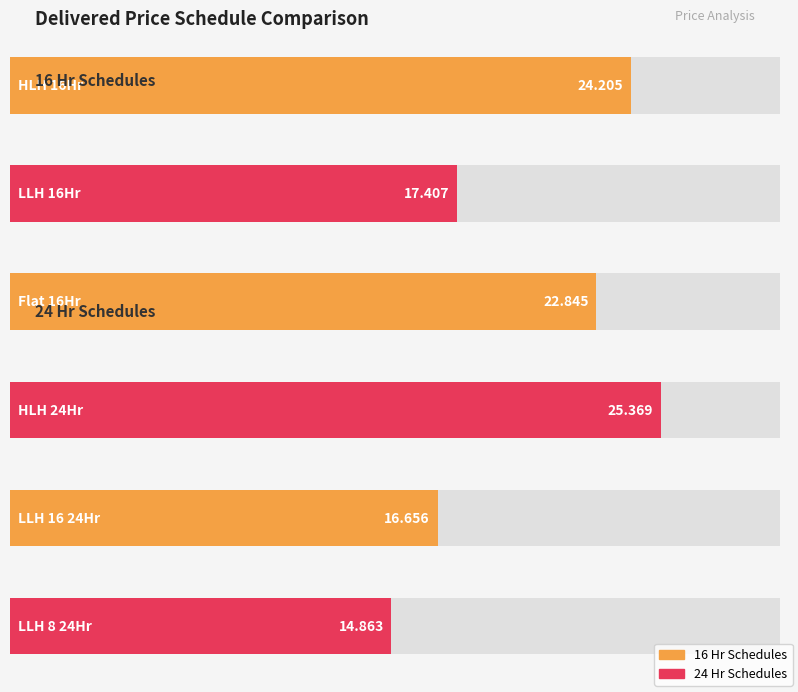

How many distinct data groups are displayed?

2